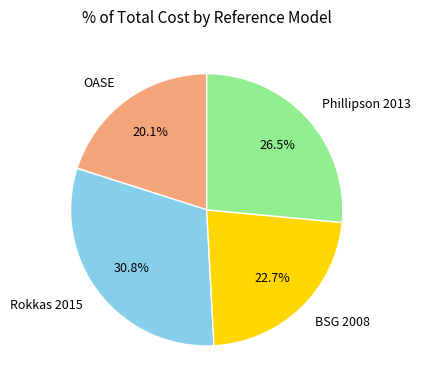

Is the sum of OASE and Phillipson 2013 greater than half?

No